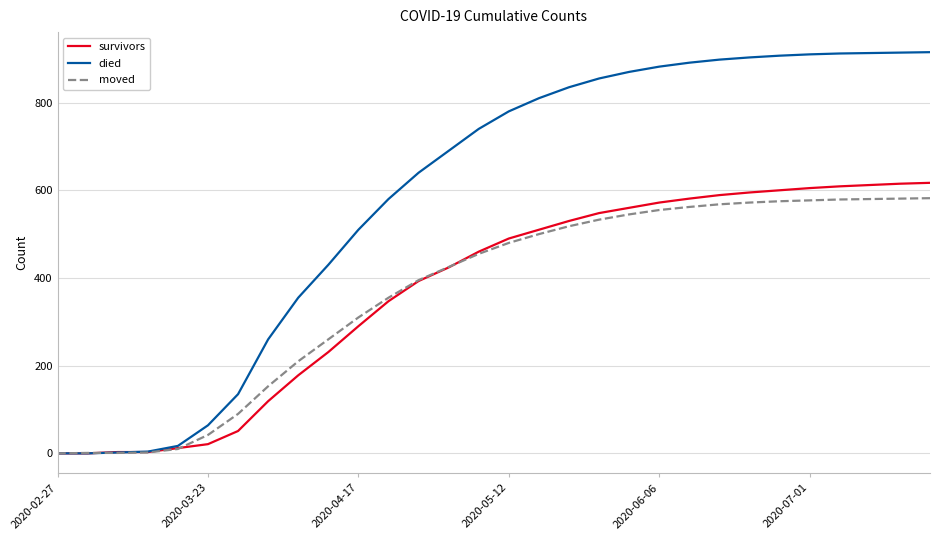

What are all the series names shown in the legend?

survivors, died, moved